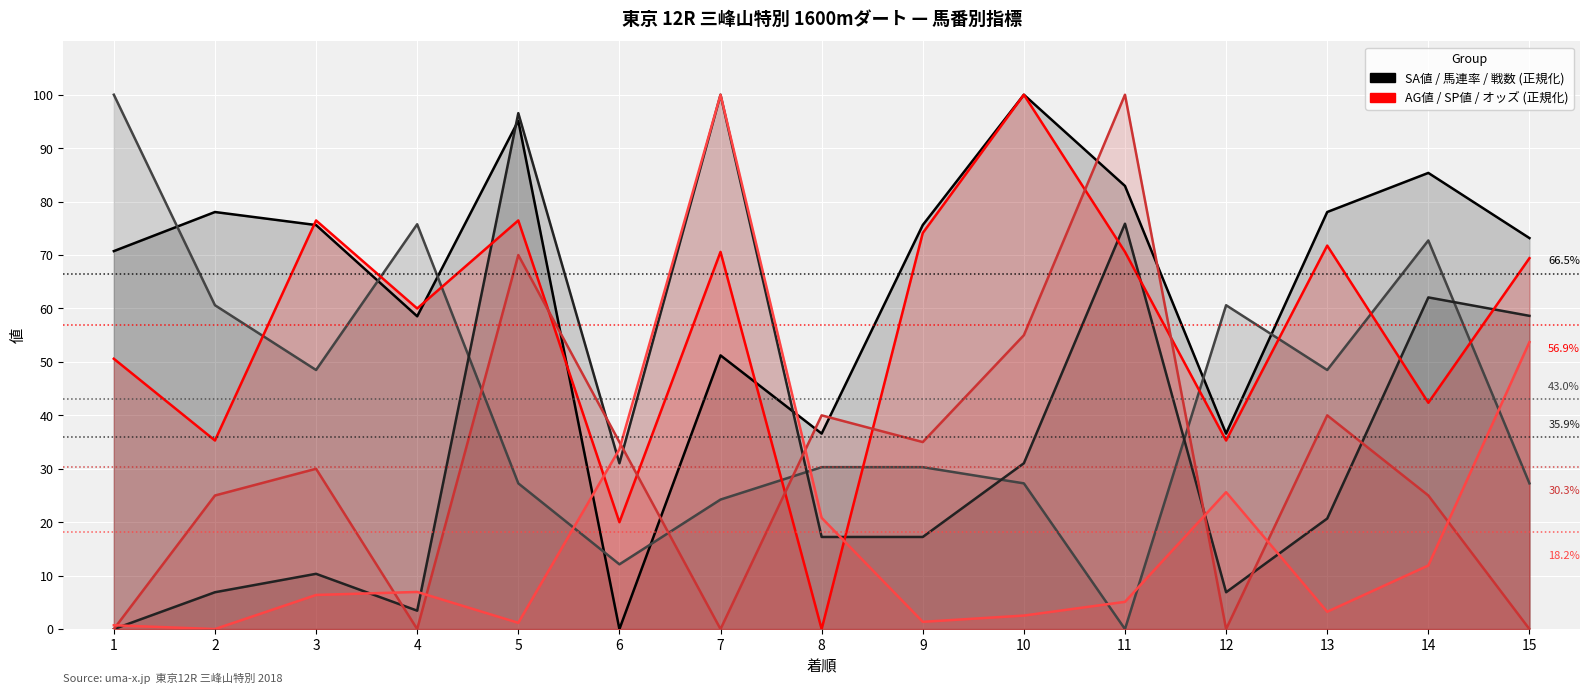

How many values in the オッズ_line series are below 6?

7